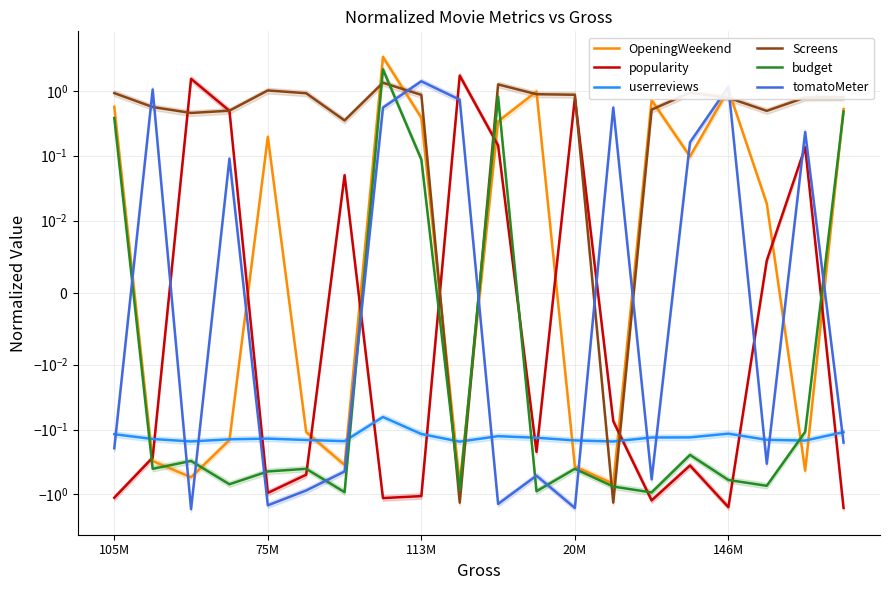

Reading right to left, extract all data points from this chart.

OpeningWeekend: 0.5	-0.4	0.0	1.0	0.1	0.7	-0.7	-0.4	1.0	0.3	-0.7	0.4	3.3	-0.4	-0.1	0.2	-0.1	-0.5	-0.3	0.6
popularity: -1.6	0.1	0.0	-1.6	-0.4	-1.2	-0.1	0.8	-0.2	0.1	1.7	-1.1	-1.1	0.1	-0.5	-0.9	0.5	1.5	-0.3	-1.1
userreviews: -0.1	-0.1	-0.1	-0.1	-0.1	-0.1	-0.2	-0.1	-0.1	-0.1	-0.2	-0.1	-0.1	-0.2	-0.1	-0.1	-0.1	-0.2	-0.1	-0.1
Screens: 0.8	0.8	0.5	0.8	0.9	0.5	-1.3	0.9	0.9	1.3	-1.3	0.9	1.3	0.3	0.9	1.0	0.5	0.5	0.6	0.9
budget: 0.5	-0.1	-0.7	-0.6	-0.2	-0.9	-0.8	-0.4	-0.9	0.8	-0.9	0.1	2.1	-0.9	-0.4	-0.4	-0.7	-0.3	-0.4	0.4
tomatoMeter: -0.2	0.2	-0.3	1.2	0.2	-0.6	0.6	-1.6	-0.5	-1.4	0.7	1.4	0.6	-0.4	-0.9	-1.5	0.1	-1.7	1.0	-0.2